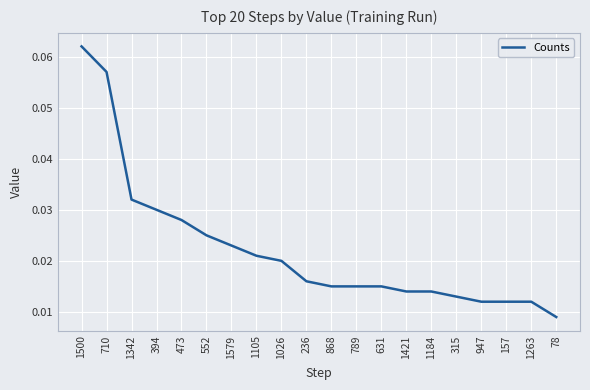

Which label corresponds to the smallest value in the chart?

78